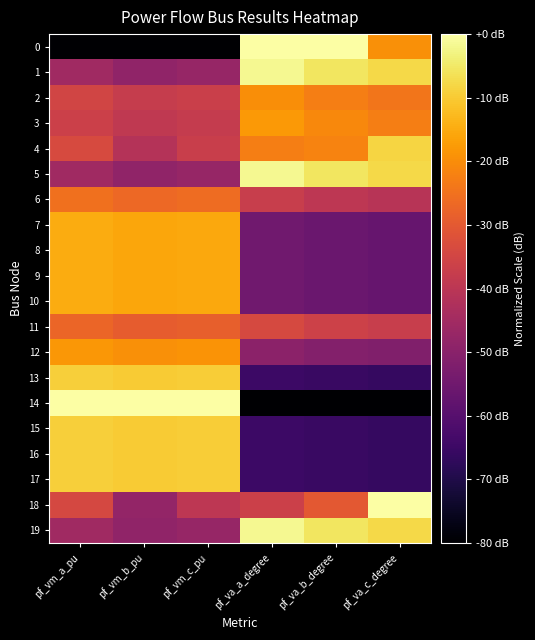

Between pf_vm_c_pu and pf_va_c_degree, which is larger?

pf_va_c_degree